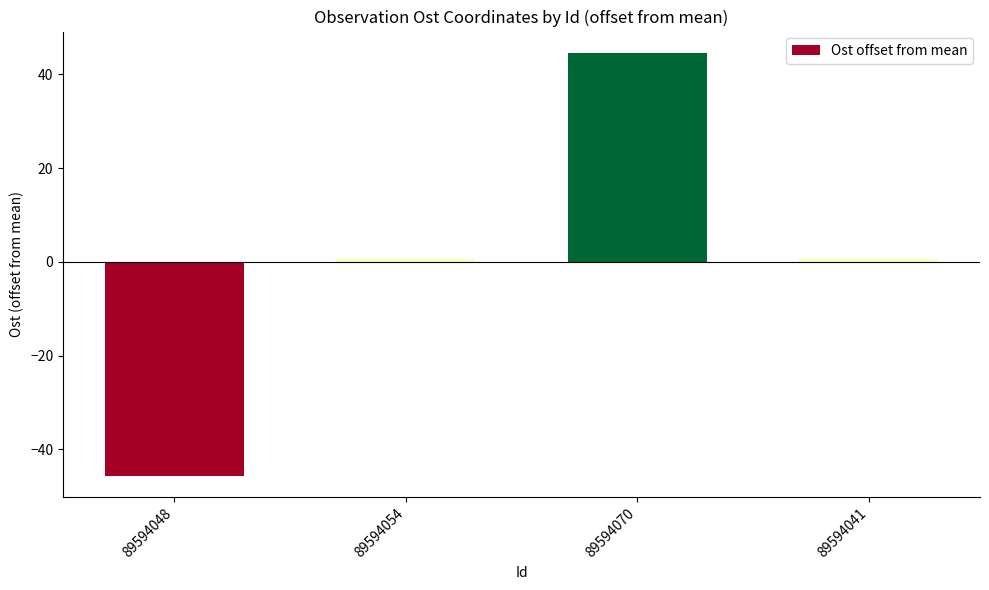

The value at 89594048 is -45.7. True or false?

True